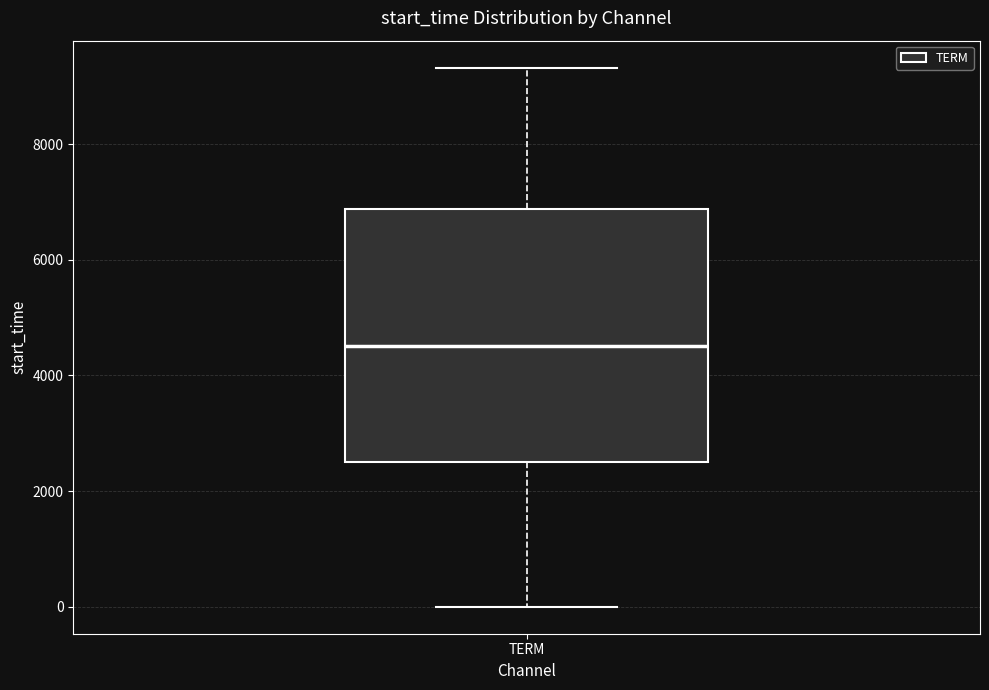

Read this box plot against the y-axis: the position of the median line, the range covered by the box, and the ends of both whiskers. The values are not printed on the chart, so give them approximately, as read against the axis.

median 4600, box 2600 to 6800, whiskers 0 to 9400